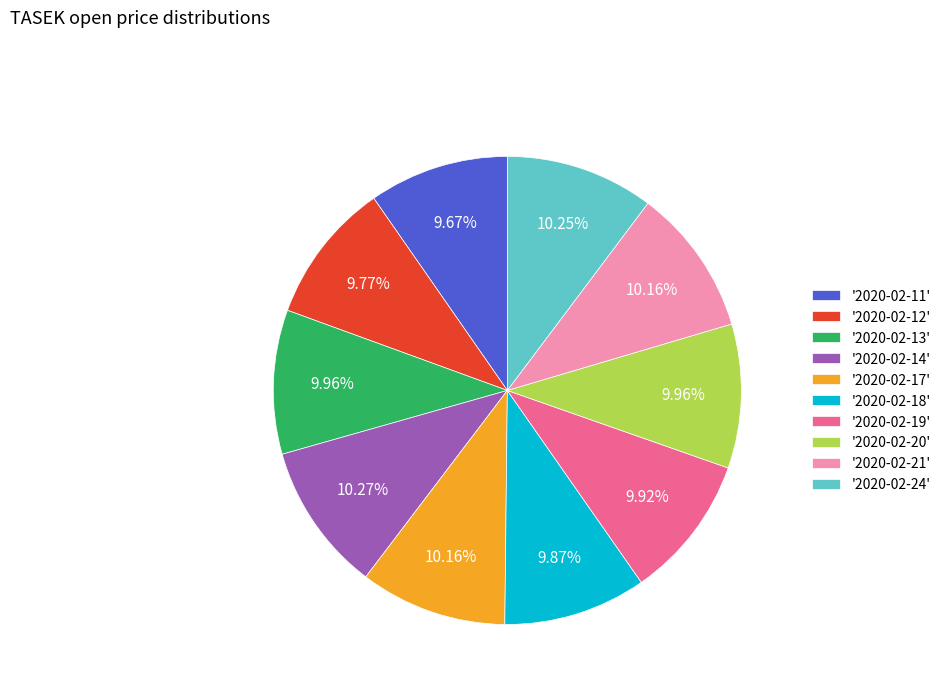

Does any single category account for the majority?

No